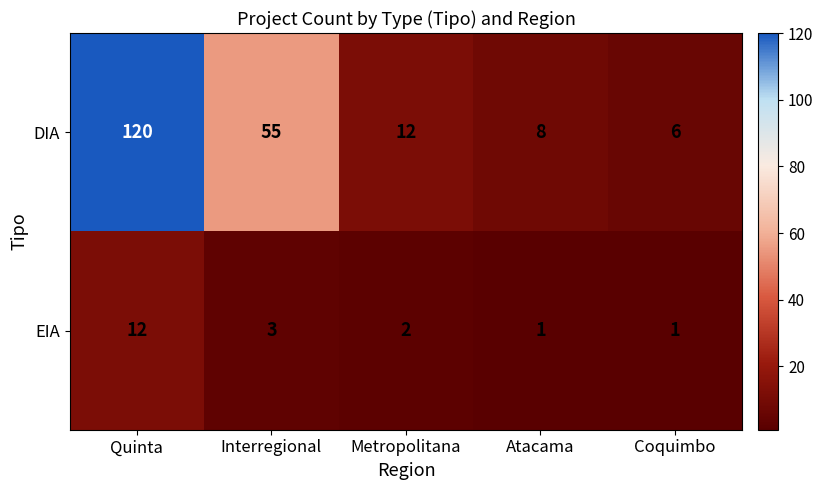

At how many categories does at least one series exceed 78?

1